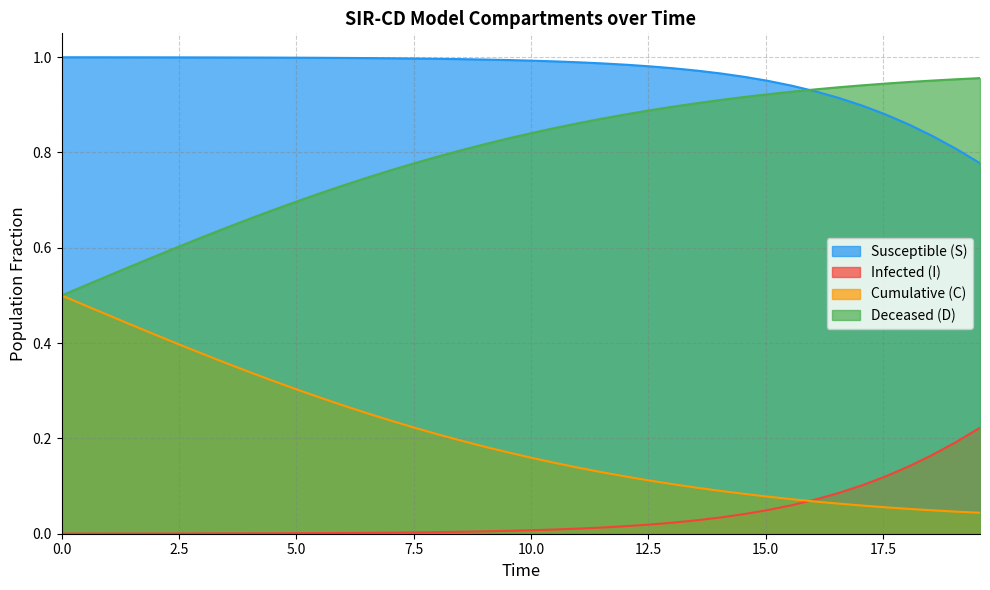

What are all the series names shown in the legend?

Susceptible (S), Infected (I), Cumulative (C), Deceased (D)